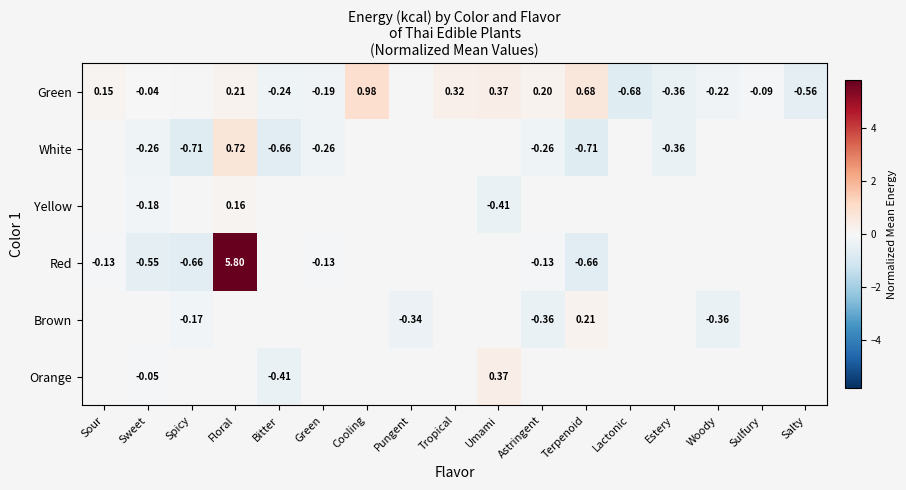

What value does the Yellow series have at Floral?

0.2